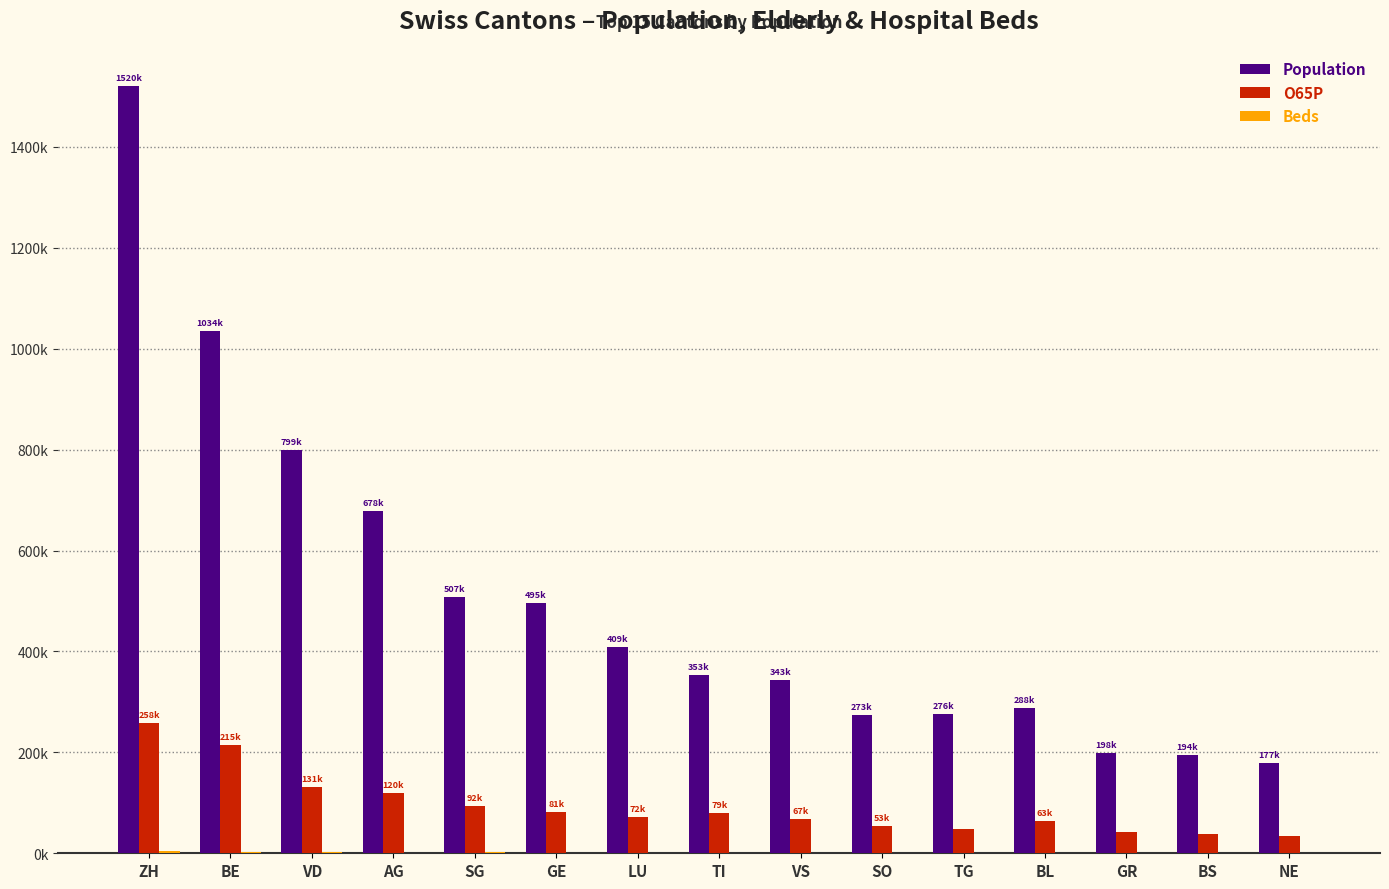

At which category does the chart reach its peak across all series?

ZH